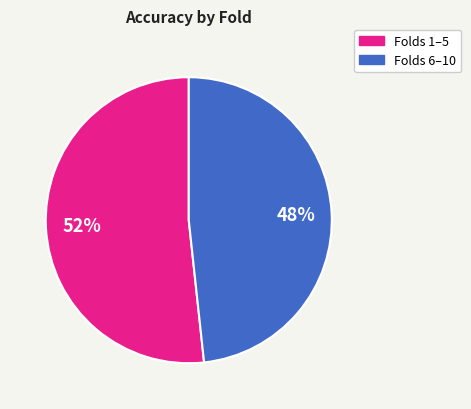

How many slices are in this pie chart?

2